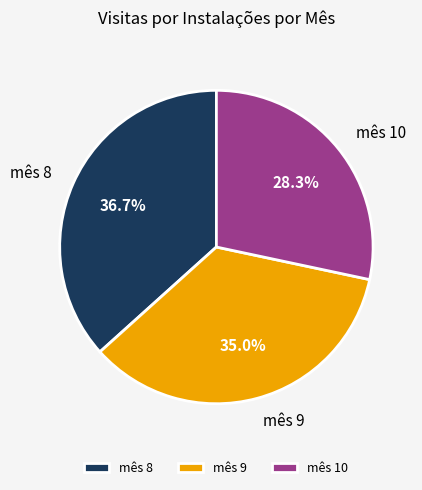

To the nearest percent, what percentage of the pie is mês 8?

37%